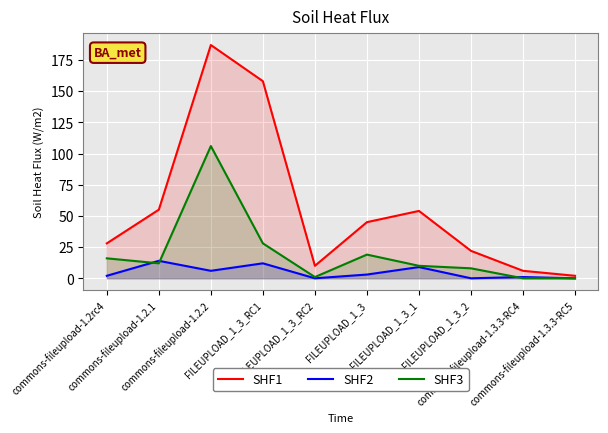

Is it true that SHF2 equals 5 at FILEUPLOAD_1_3_RC1?

False